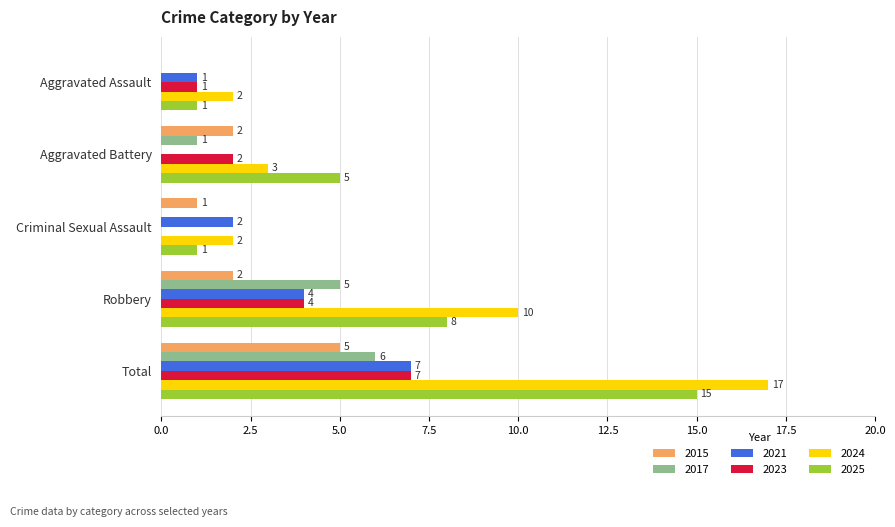

Read the 2017 value at Total.

6